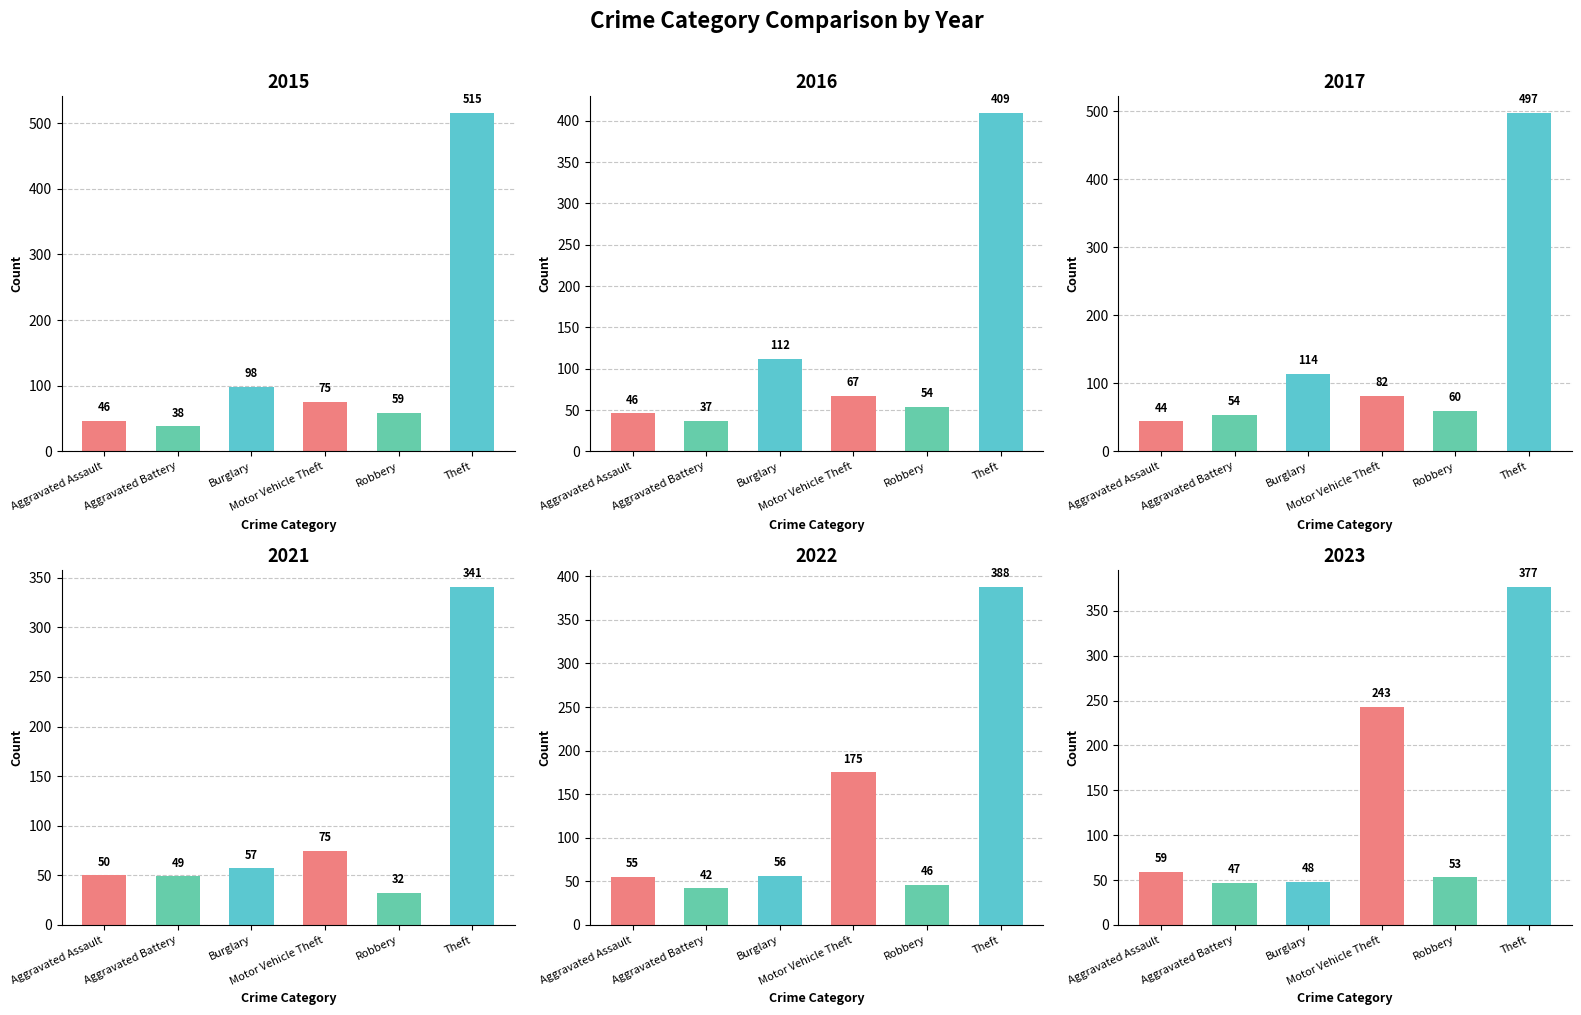

How many values in the 2021 series exceed 57?

2